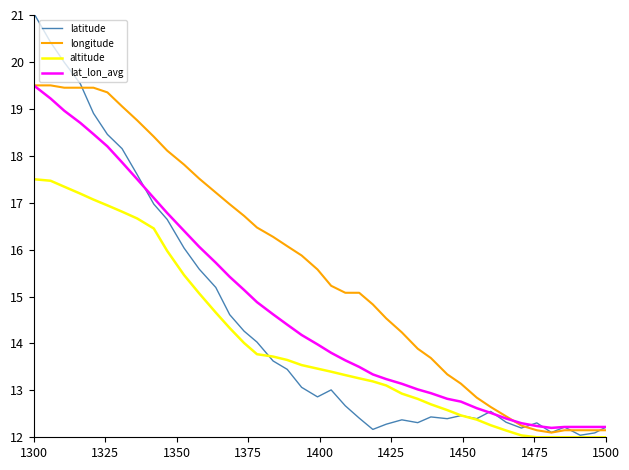

Which series has the largest total across all categories?

longitude